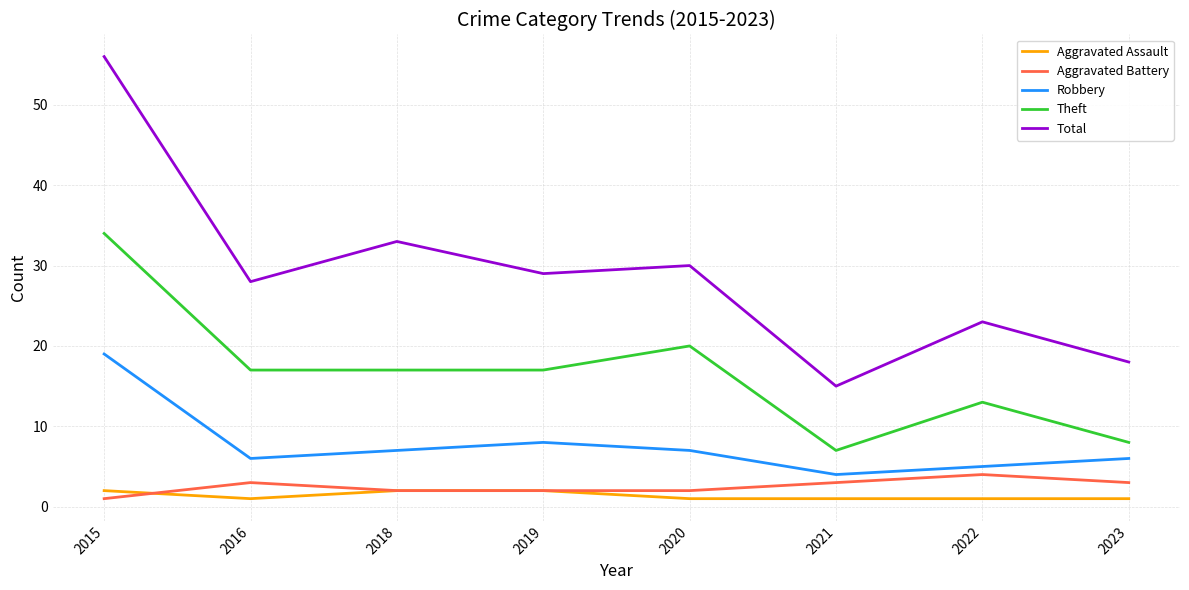

True or false: Total and Aggravated Assault cross at least once.

False